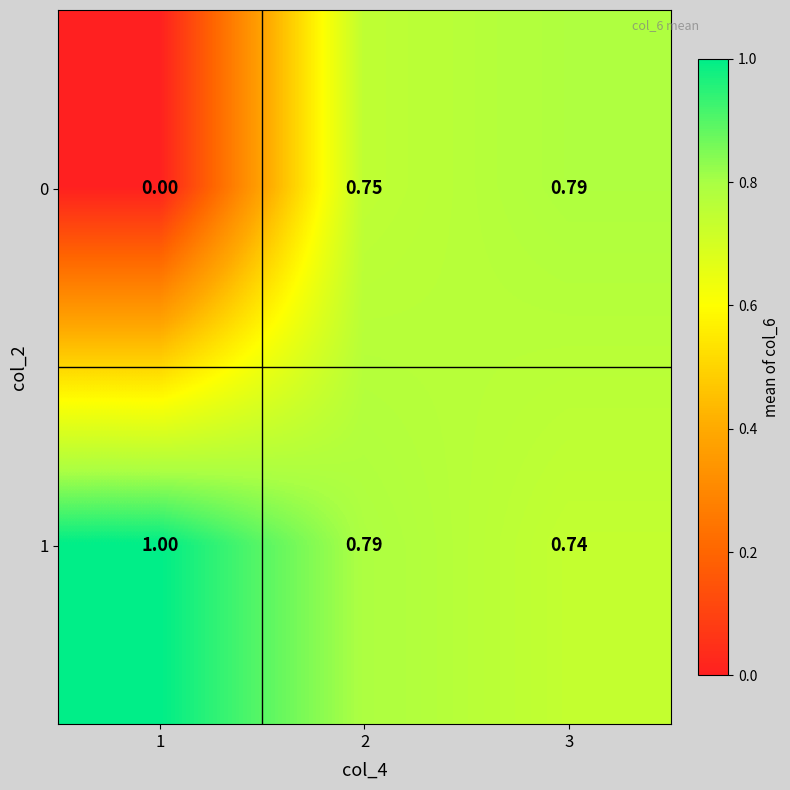

Is the value of 0 at 2 greater than the value of 1 at 1?

No